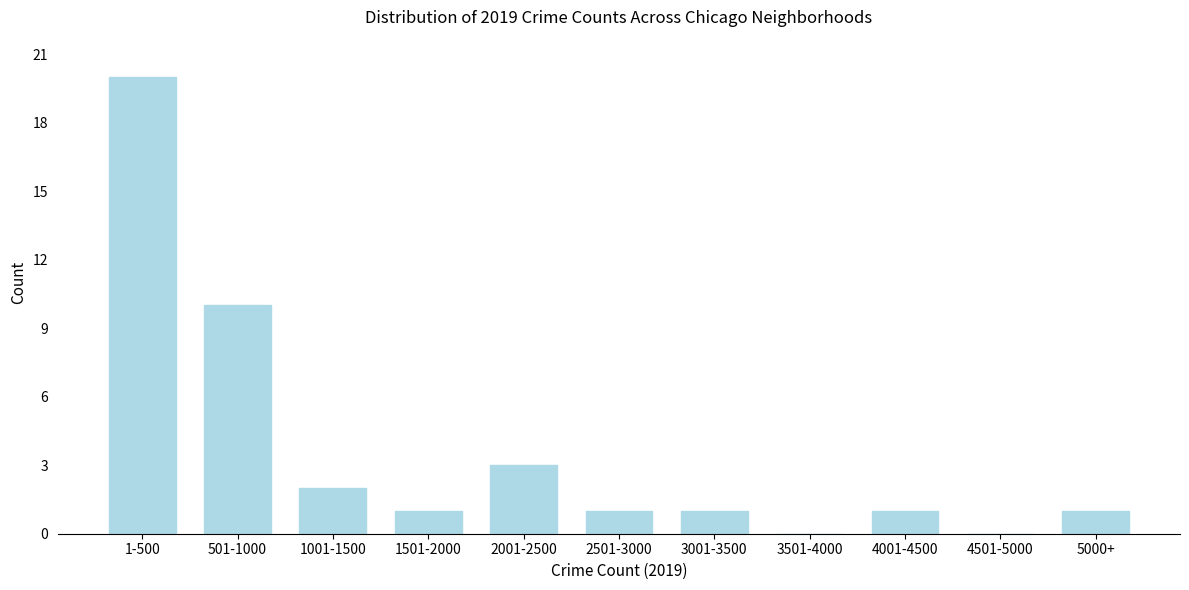

Reading right to left, what are all the values shown in this chart?

5000+=1	4501-5000=0	4001-4500=1	3501-4000=0	3001-3500=1	2501-3000=1	2001-2500=3	1501-2000=1	1001-1500=2	501-1000=10	1-500=20